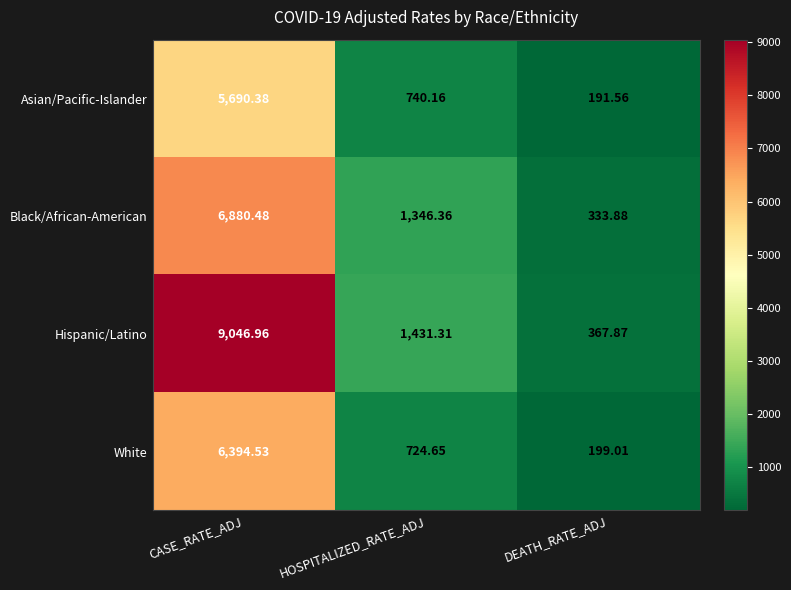

Which series has the largest total across all categories?

Hispanic/Latino